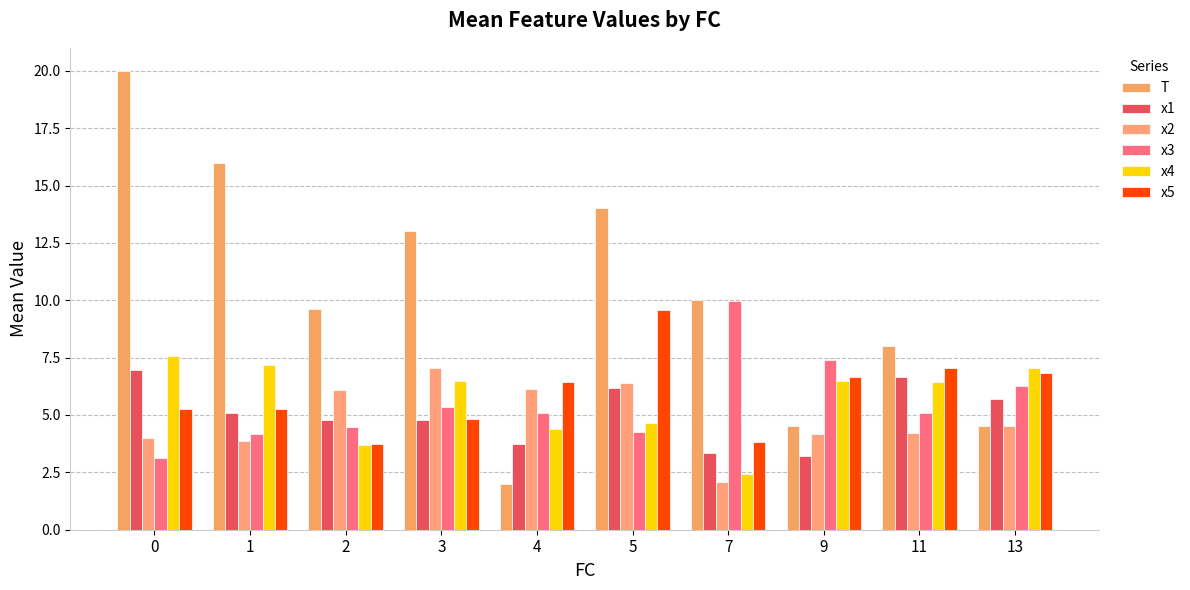

How many distinct data groups are displayed?

6